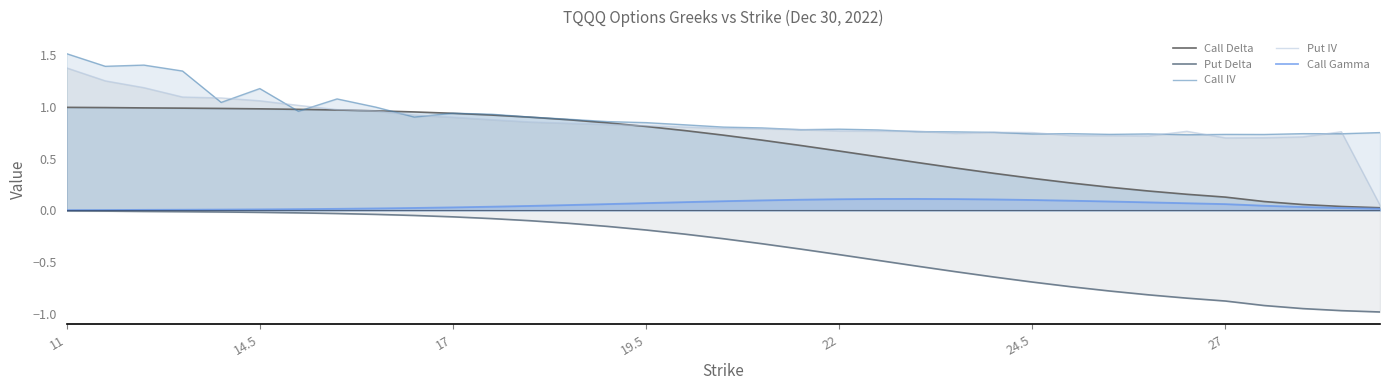

Read the Put Delta value at 22.

-0.4